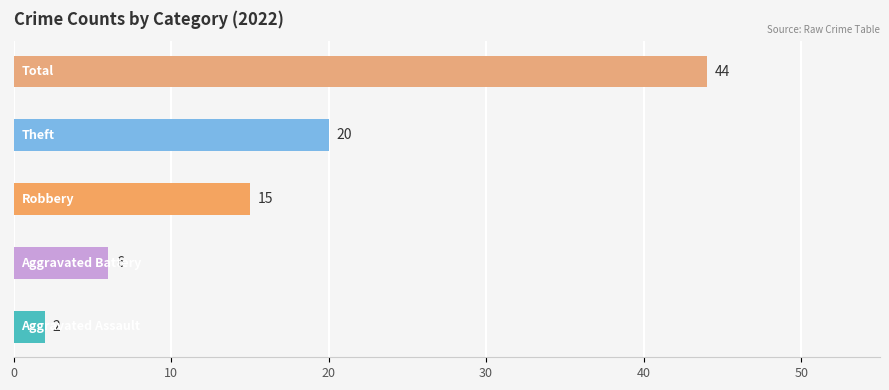

Are the bars grouped side by side (vs. stacked)?

No